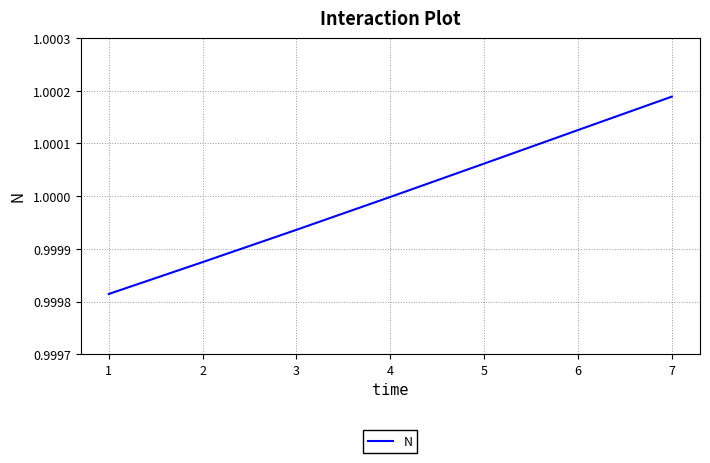

List the labels in order of value, largest first.

7, 6, 5, 4, 3, 2, 1